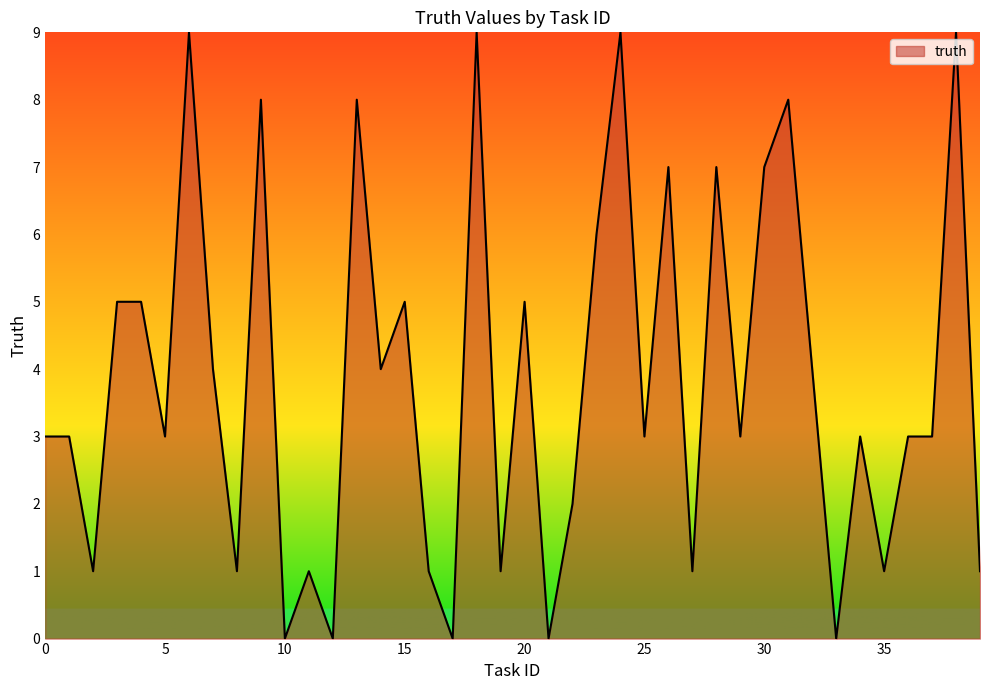

What is the greatest value displayed?

9